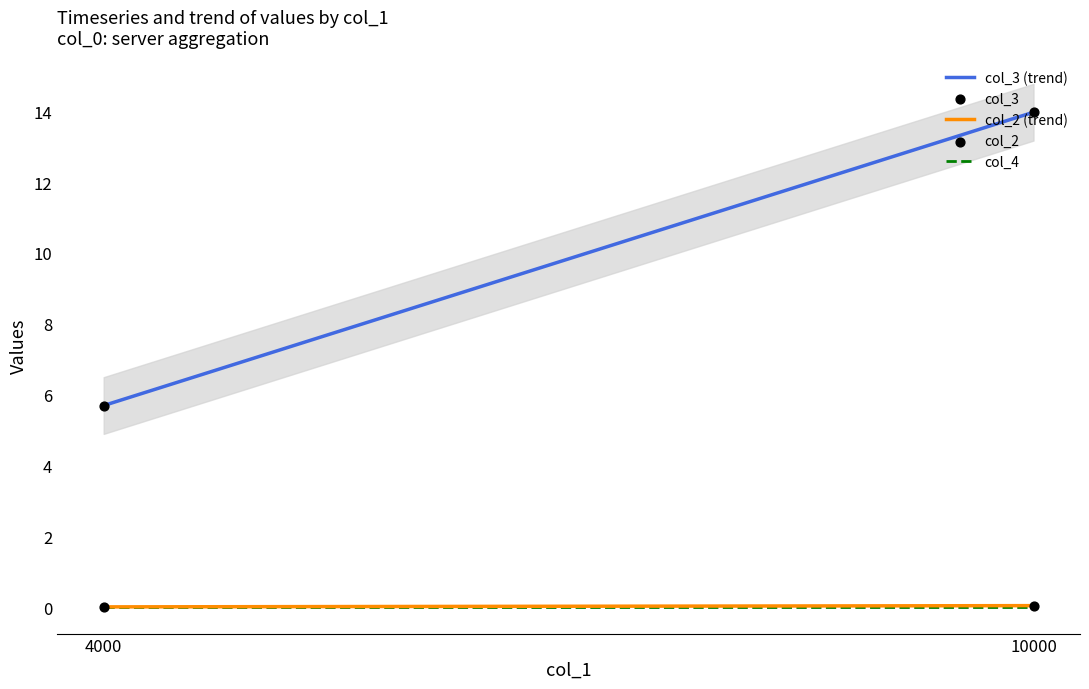

Is the value of col_2 at 10000 greater than the value of col_4 at 10000?

Yes